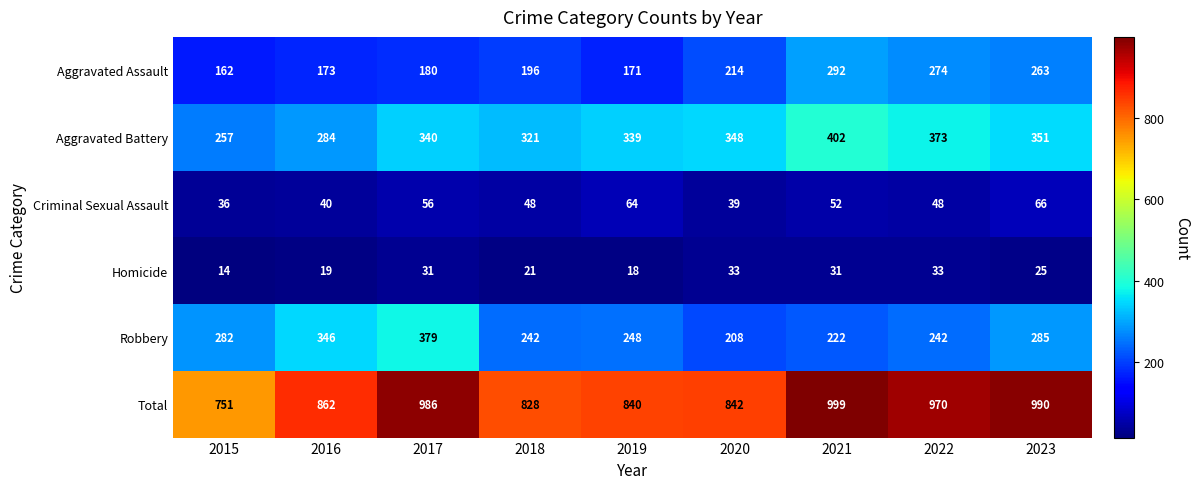

Which series has the widest spread of values?

Total